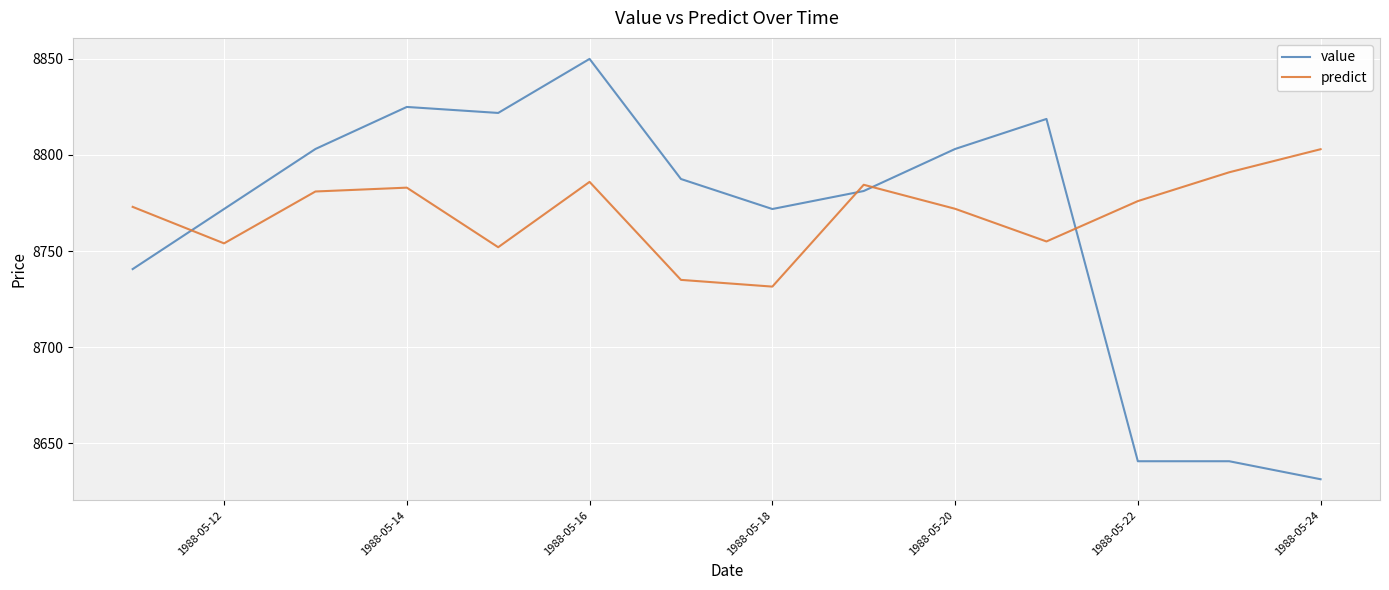

How many times do predict and value cross each other?

4